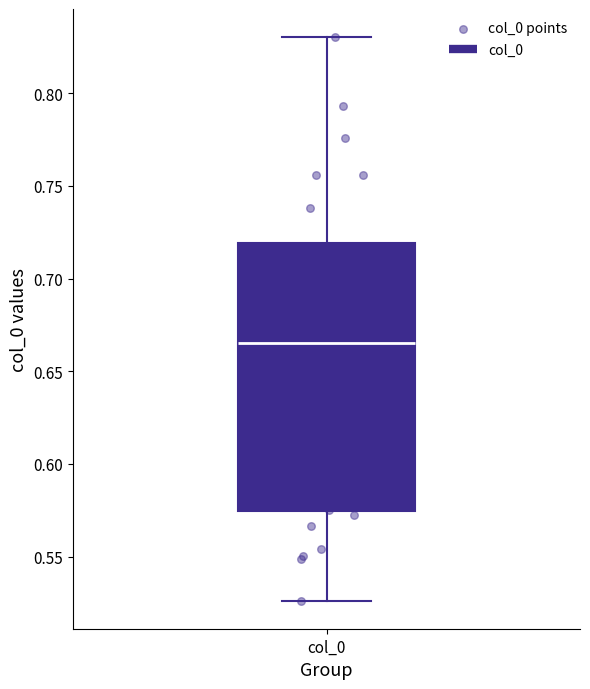

Read this box plot against the y-axis: the position of the median line, the range covered by the box, and the ends of both whiskers. The values are not printed on the chart, so give them approximately, as read against the axis.

median 0.665, box 0.575 to 0.720, whiskers 0.525 to 0.830